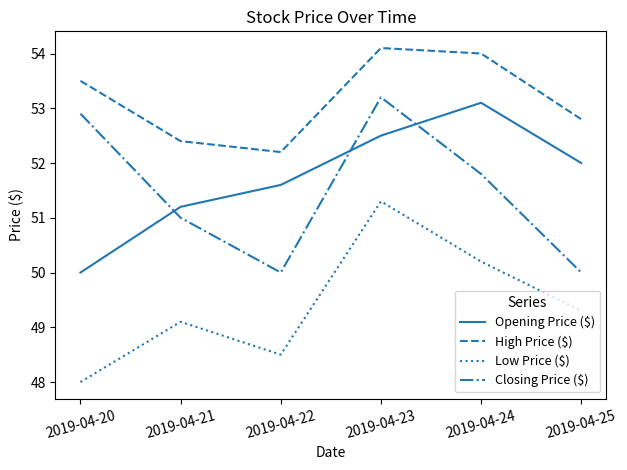

Between 2019-04-20 and 2019-04-21, which series saw the biggest shift?

Closing Price ($)